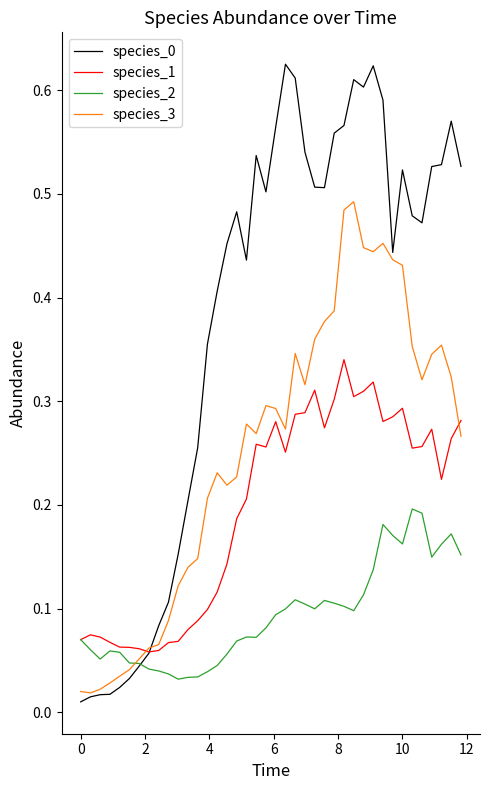

Does the chart display data point markers on the line(s)?

No